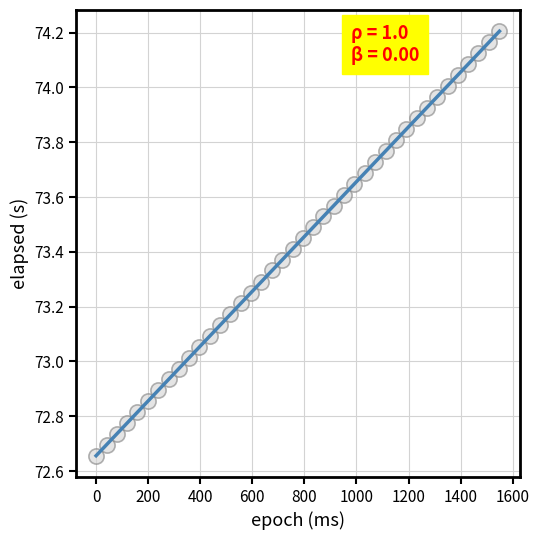

What is the range of Y values (max minus min)?

1.5